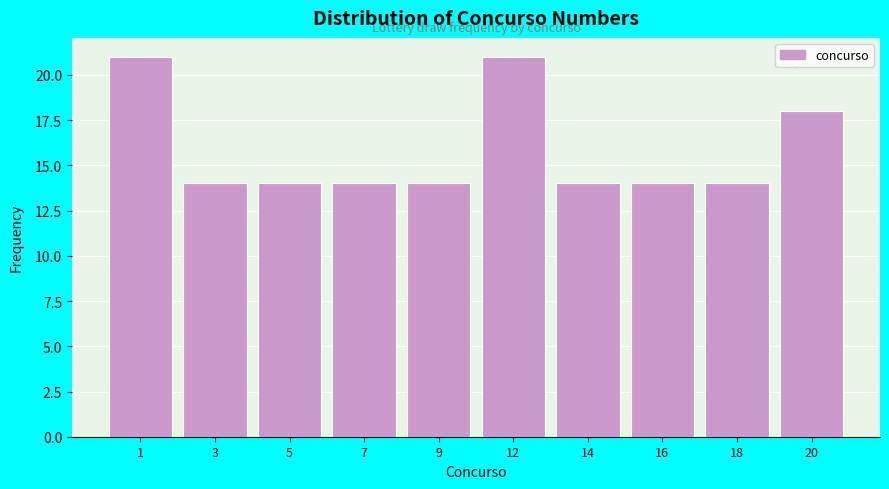

Reading right to left, list all the values displayed in this chart.

20=18	18=14	16=14	14=14	12=21	9=14	7=14	5=14	3=14	1=21